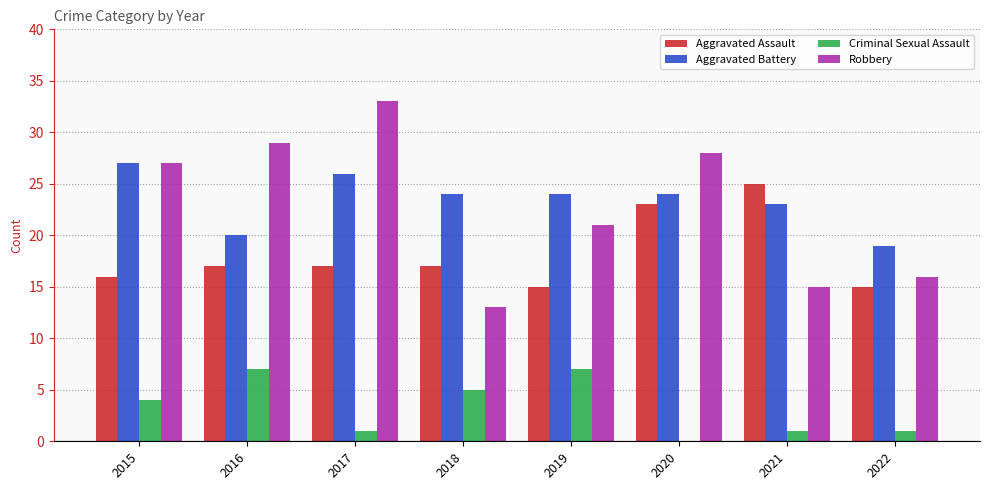

Which category has the highest value in the Aggravated Battery series?

2015